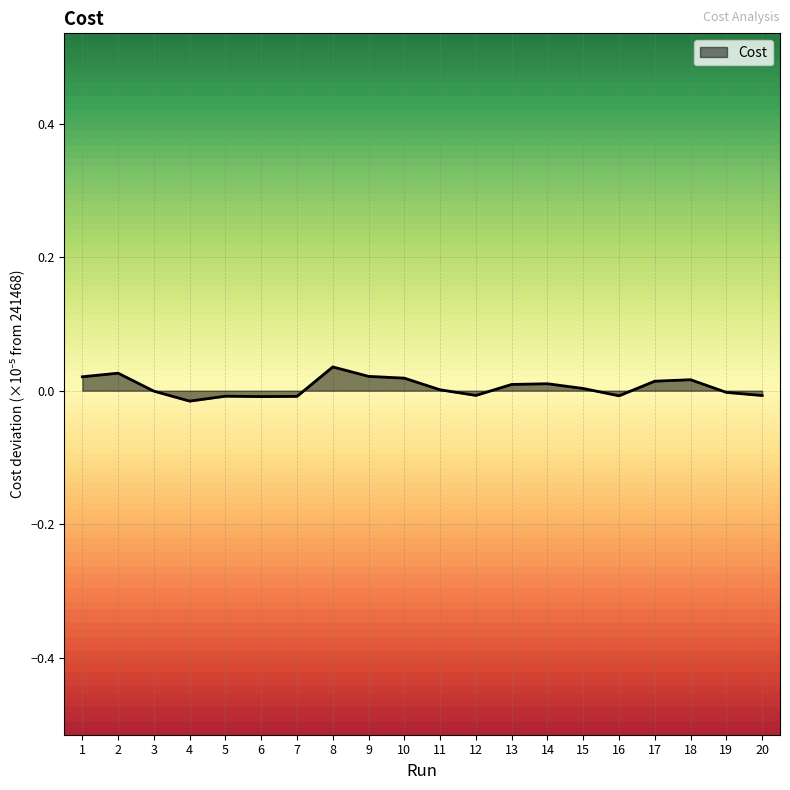

Is it true that the value at 11 is 0.0?

True